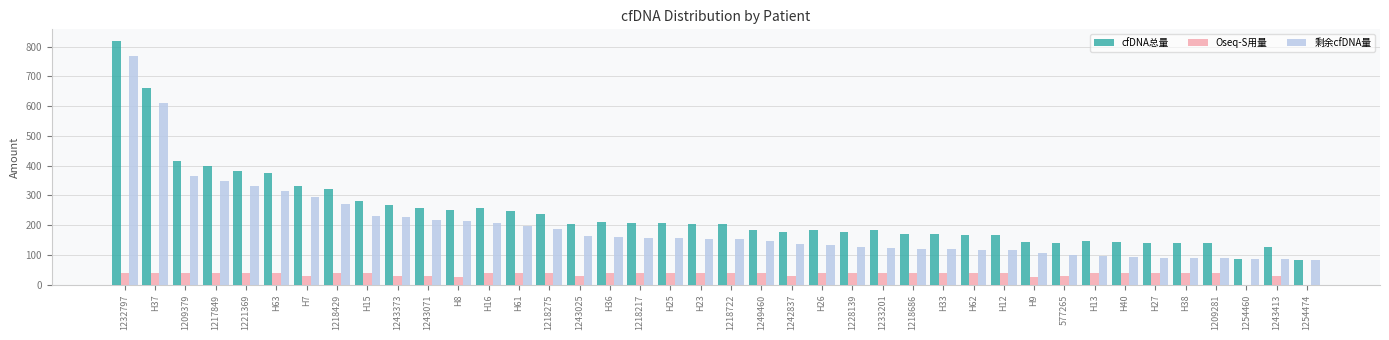

The cfDNA总量 series shows 185.3 at 1249460. True or false?

True